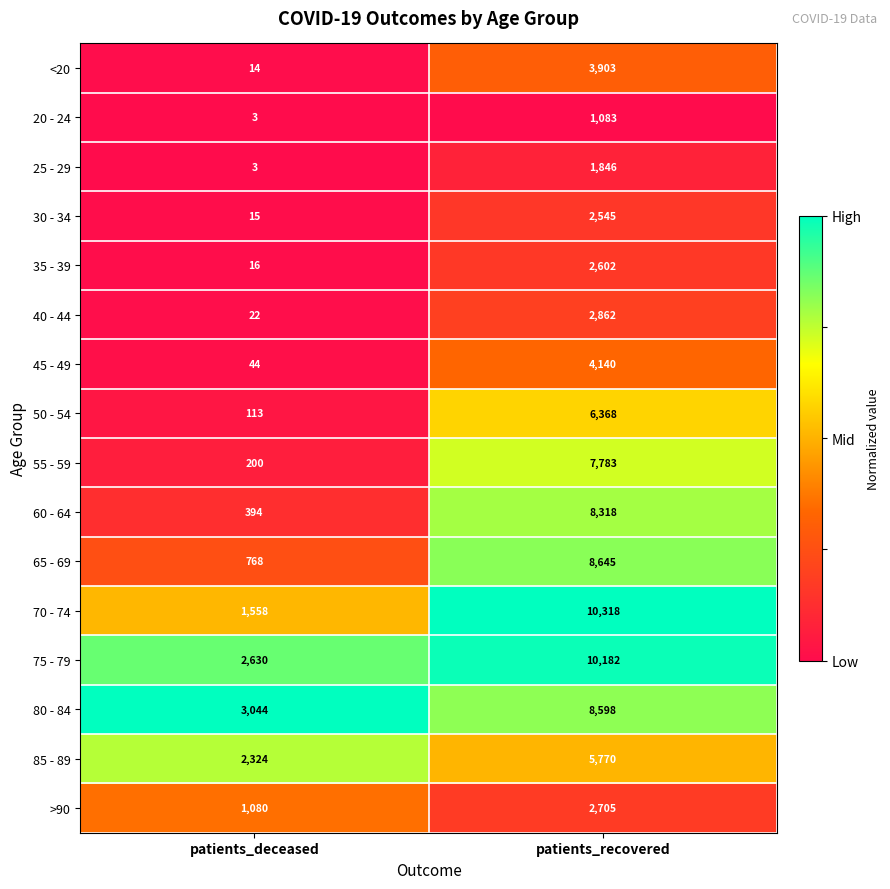

How many categories are shown in the chart?

2